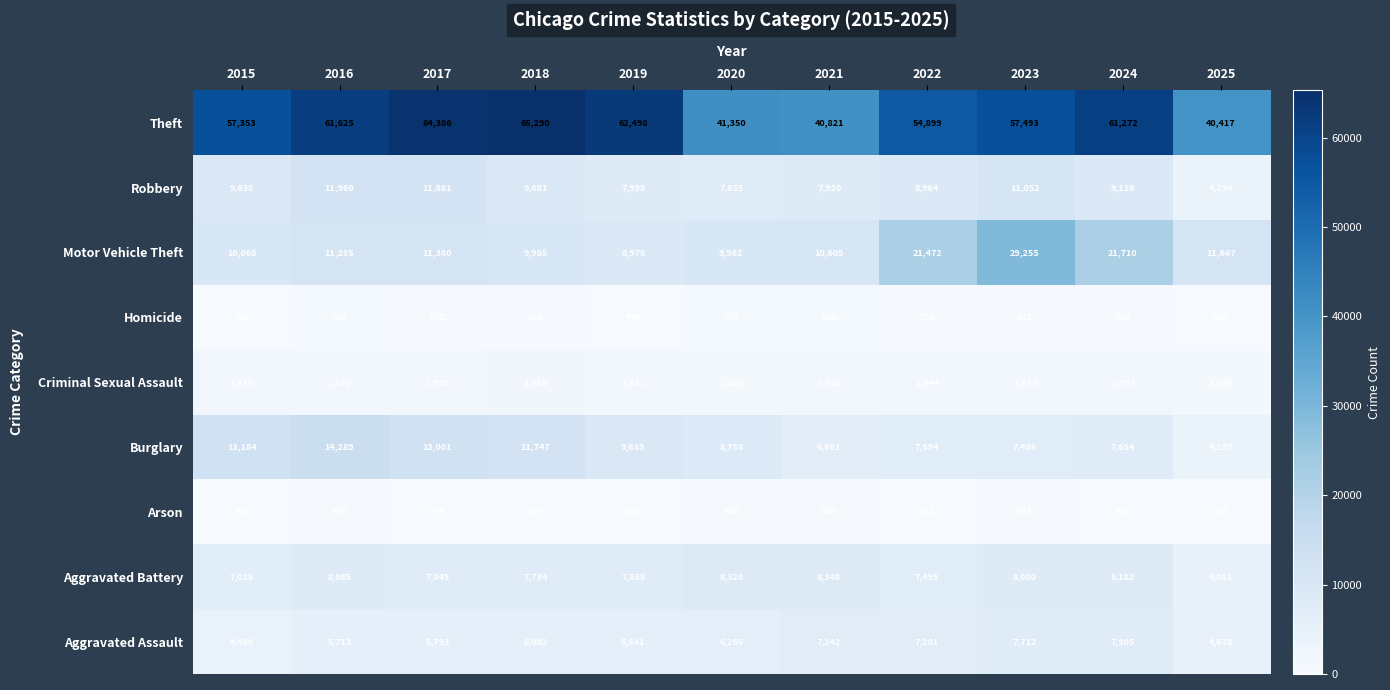

At which label does Theft reach its peak?

2018